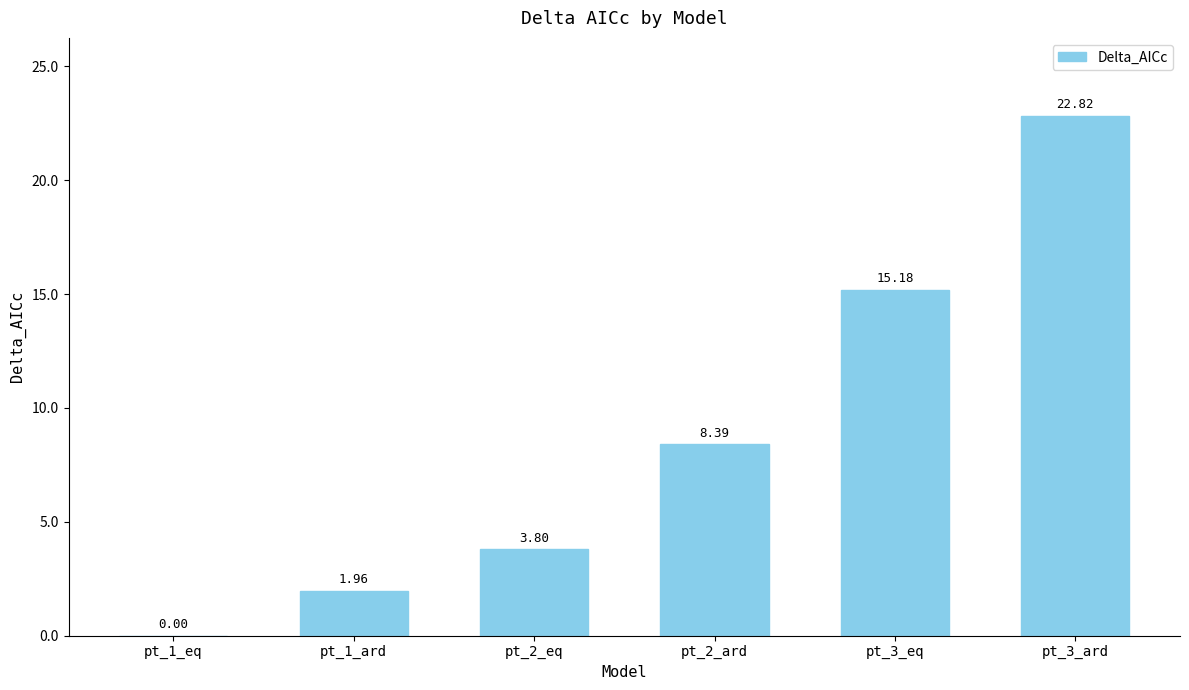

Which label corresponds to the largest value in the chart?

pt_3_ard